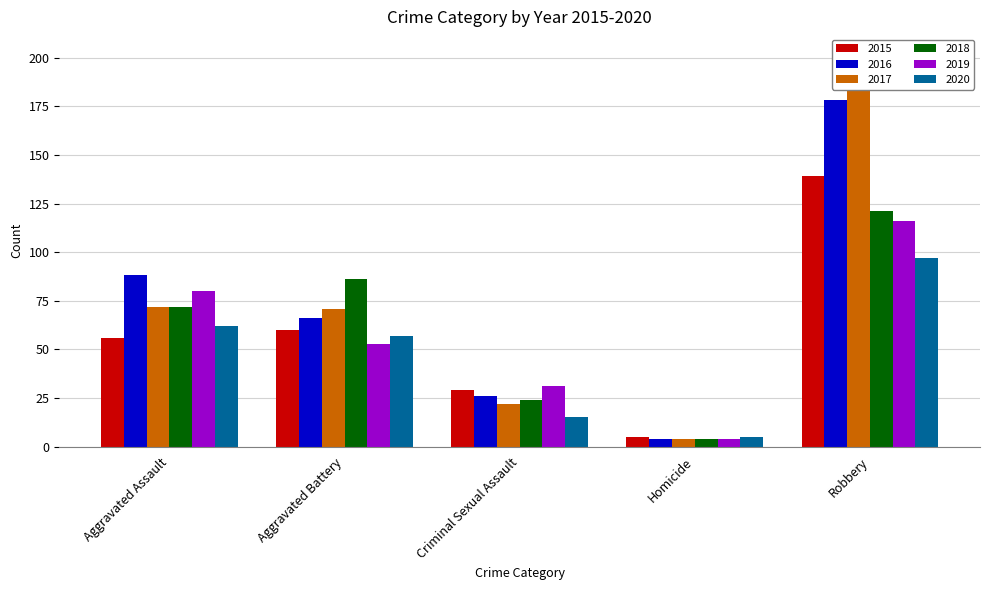

How many series are shown in this chart?

6